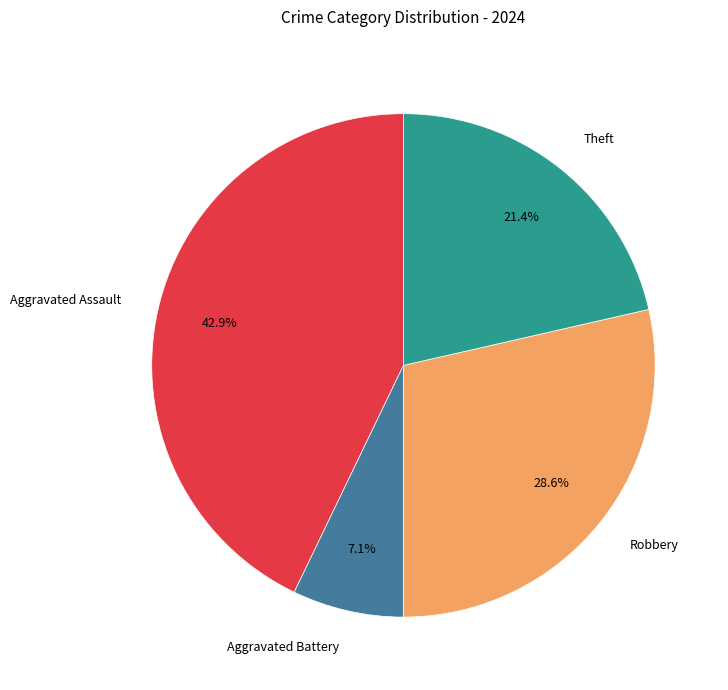

Does Aggravated Battery account for over 50% of the chart?

No